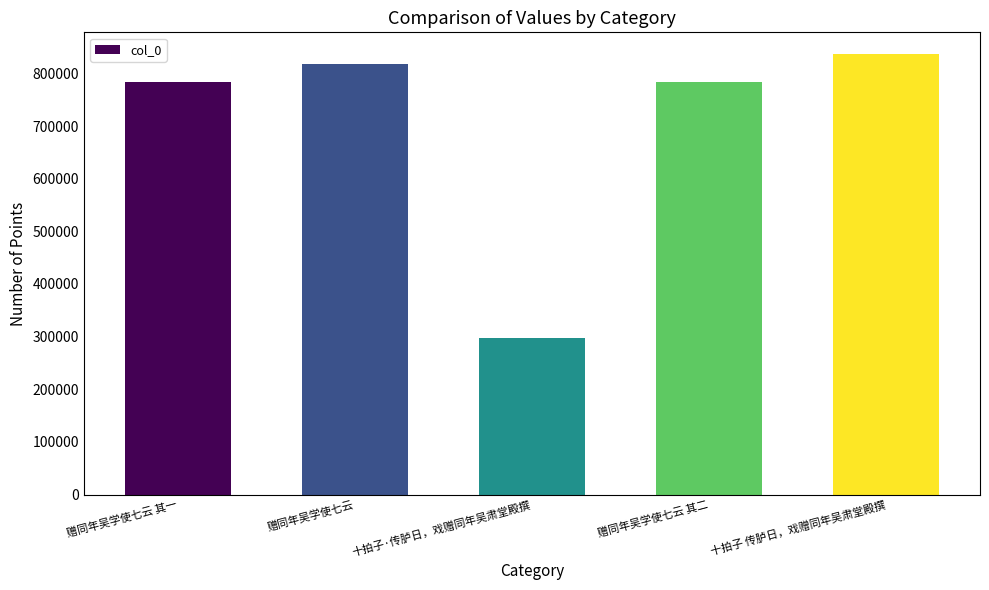

What is the minimum value shown in the chart?

297511